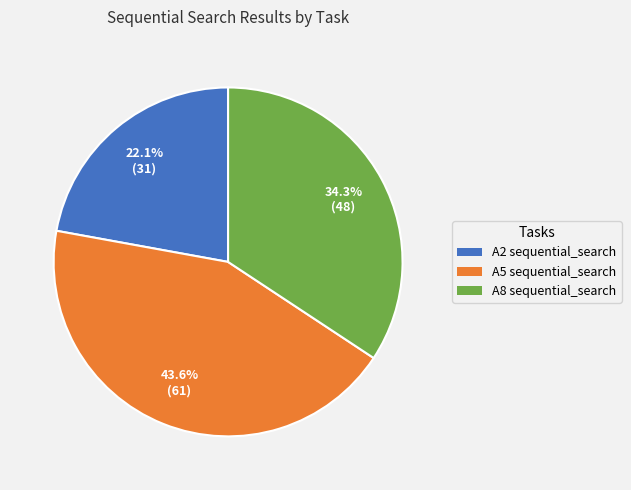

The A2 sequential_search slice represents 35% of the pie. True or false?

False